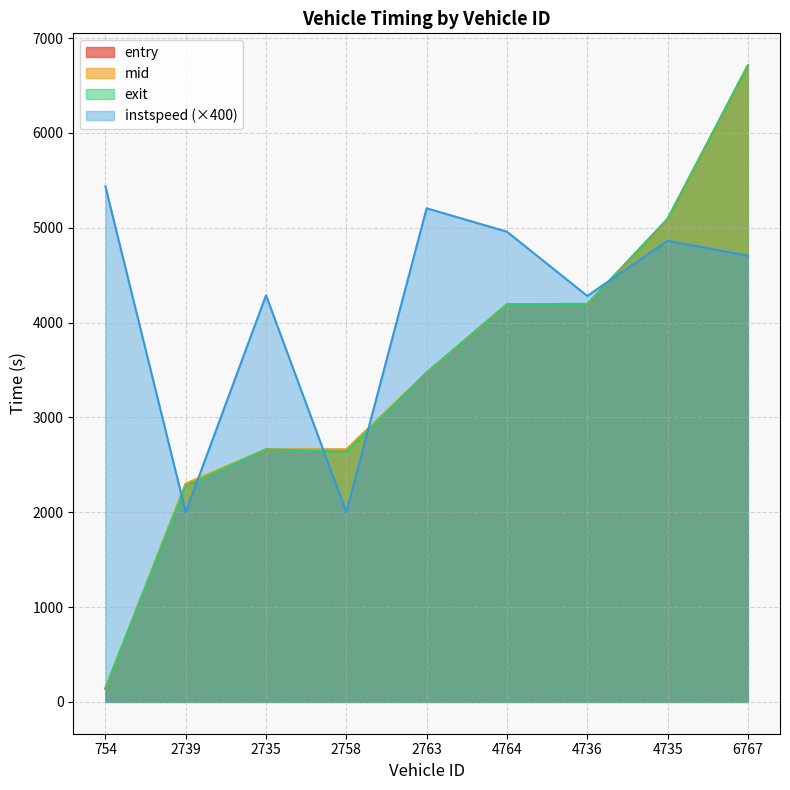

What is the difference between the highest and lowest values at 2735?

1631.1